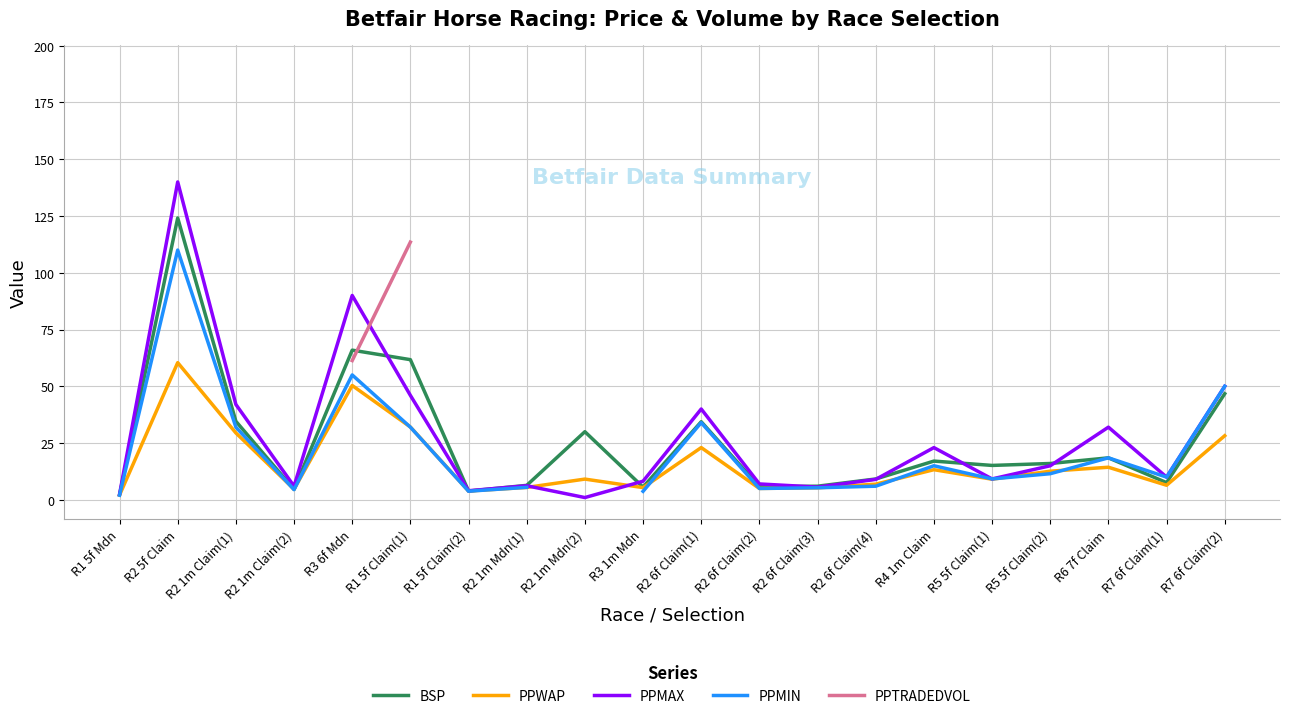

The value of PPWAP at R6 7f Claim is 6.6. True or false?

False